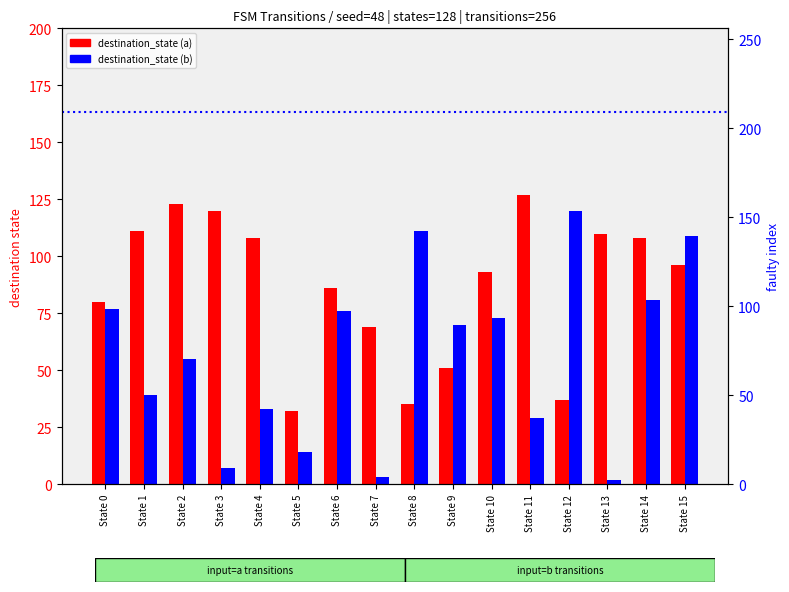

Which series has the largest range (max minus min)?

destination_state (b)